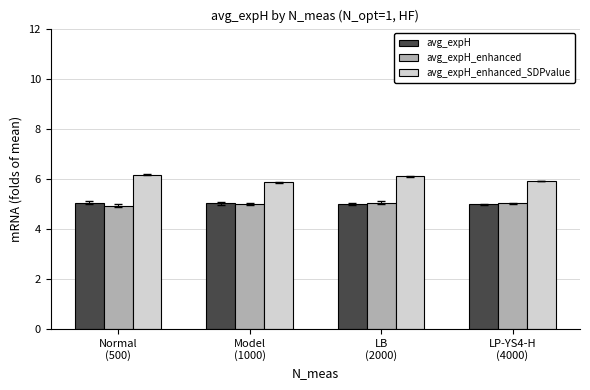

What is the maximum value shown in the chart?

6.2